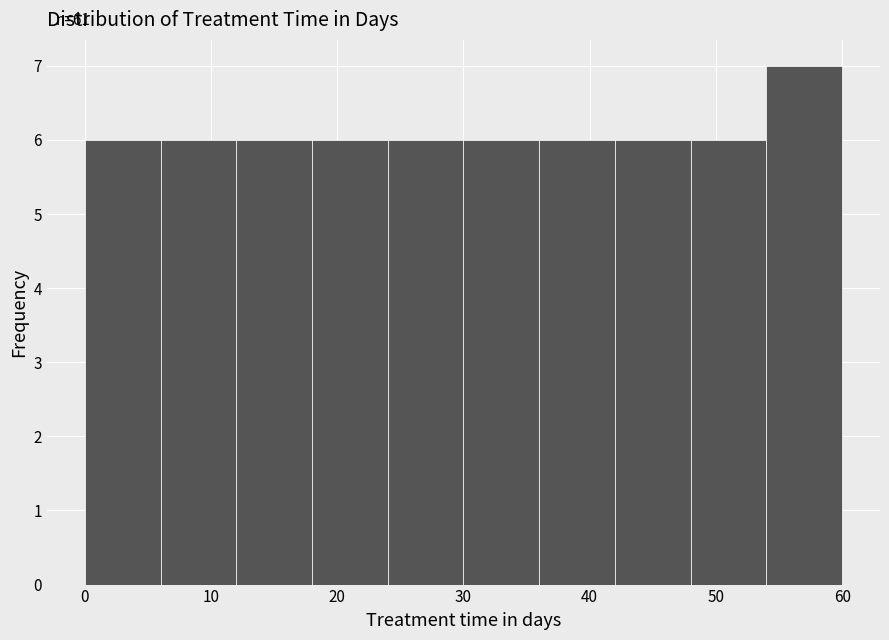

Over which range of the x-axis is the bar tallest?

54 to 60